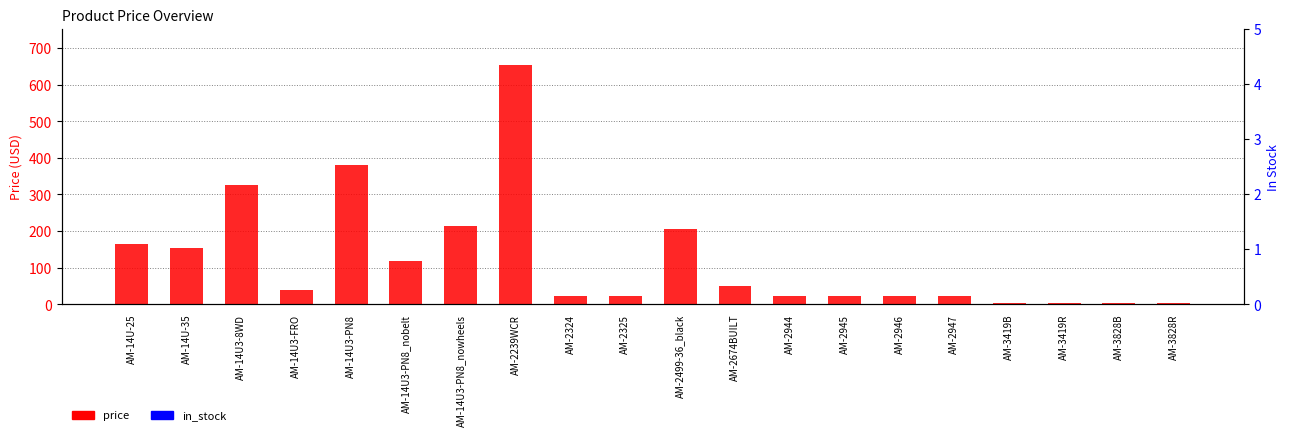

What is the maximum value shown in the chart?

655.0